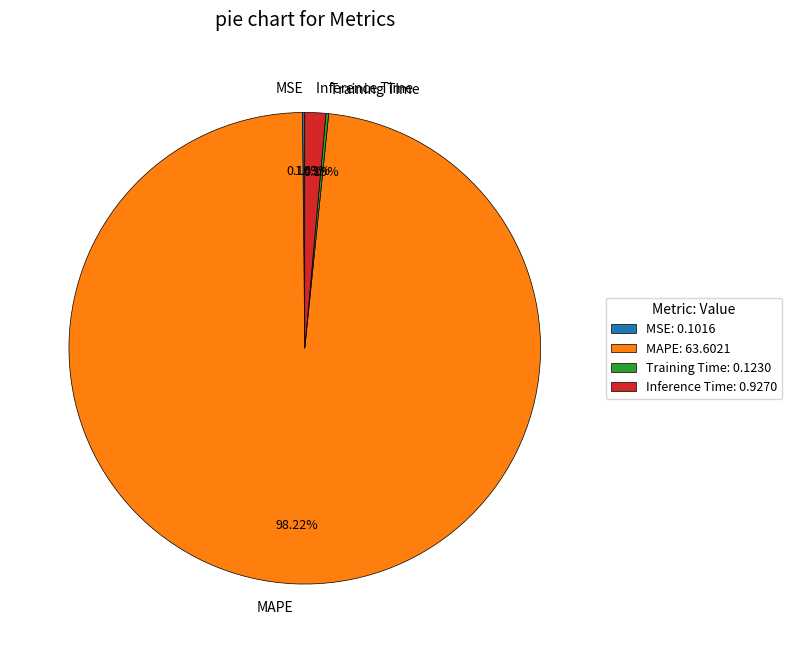

Does MAPE account for over 50% of the chart?

Yes